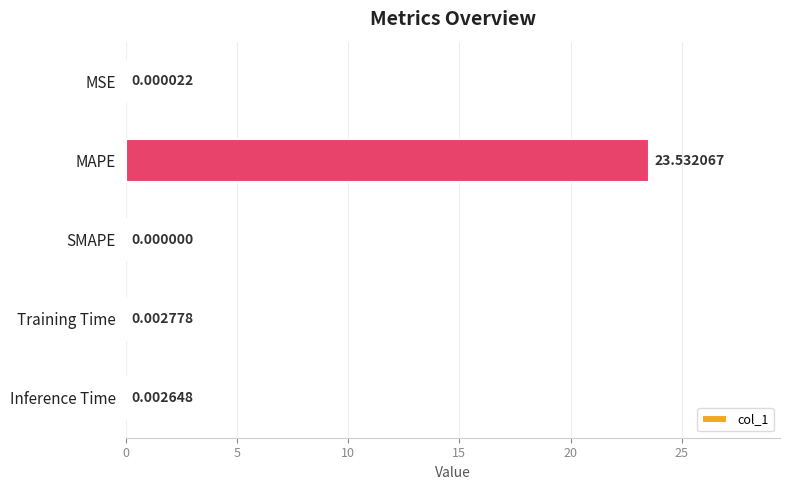

Which has a higher value, MSE or MAPE?

MAPE